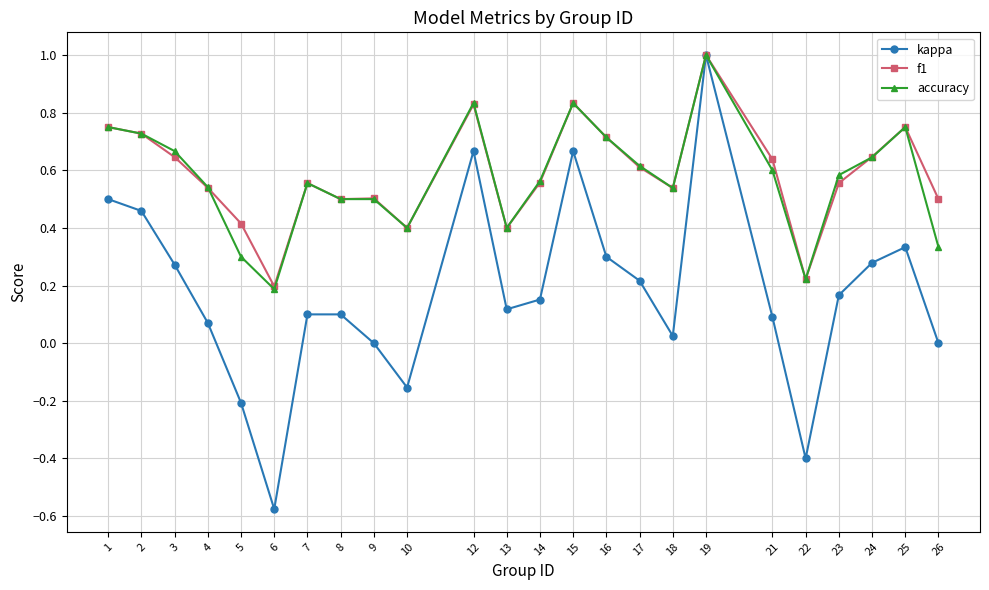

Which series has the largest range (max minus min)?

kappa